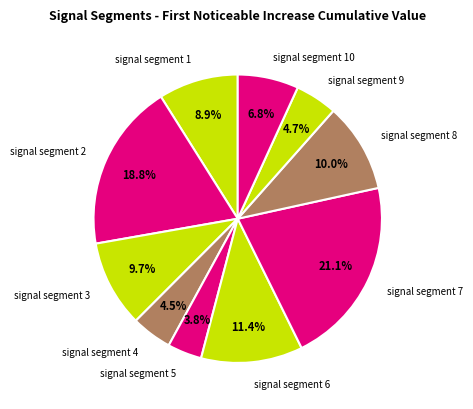

Is it true that signal segment 3 is 24% of the pie?

False